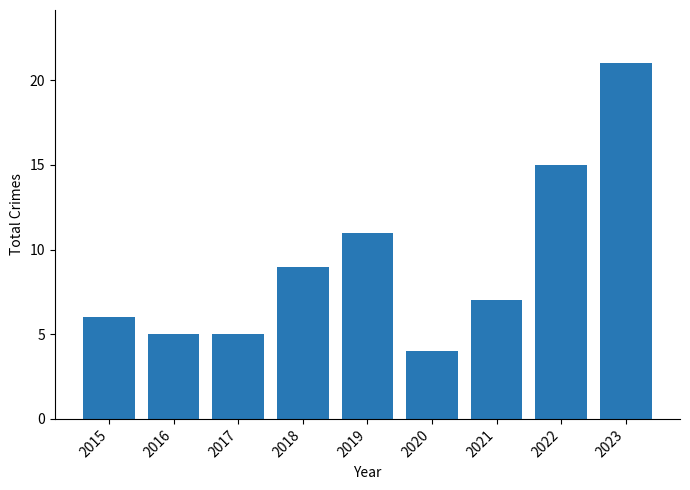

What is the smallest value displayed?

4